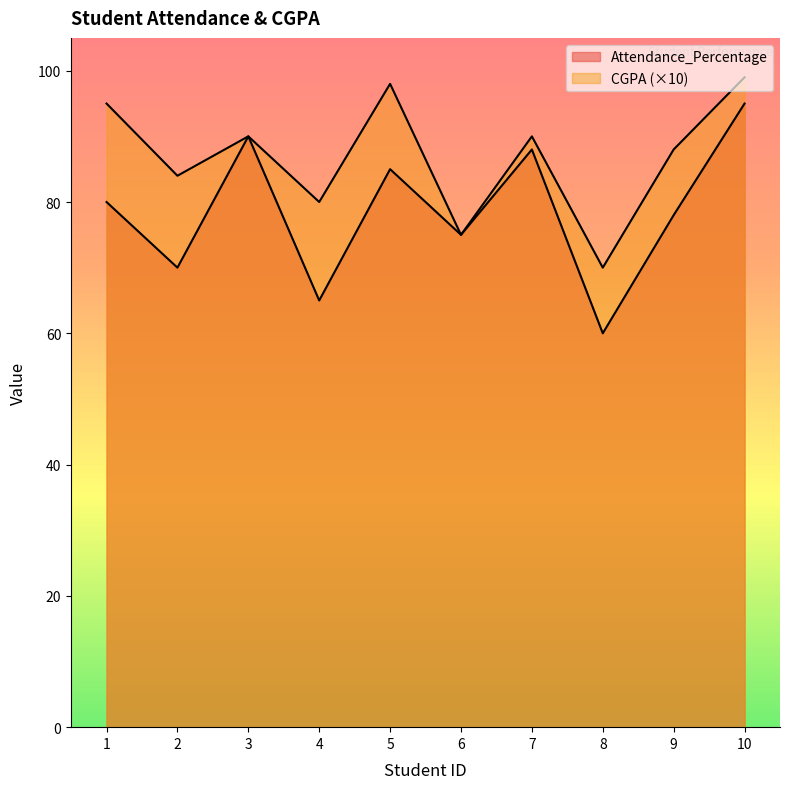

Which series changed the most between 2 and 4?

Attendance_Percentage